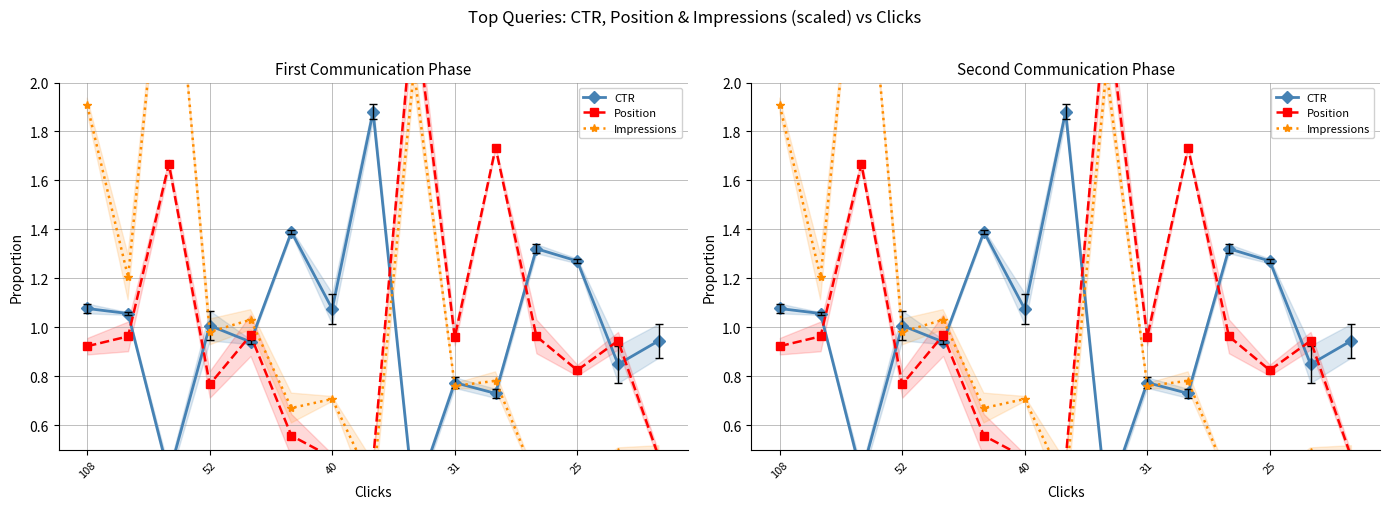

What is the value of the CTR point at the 7th from the left?

1.1